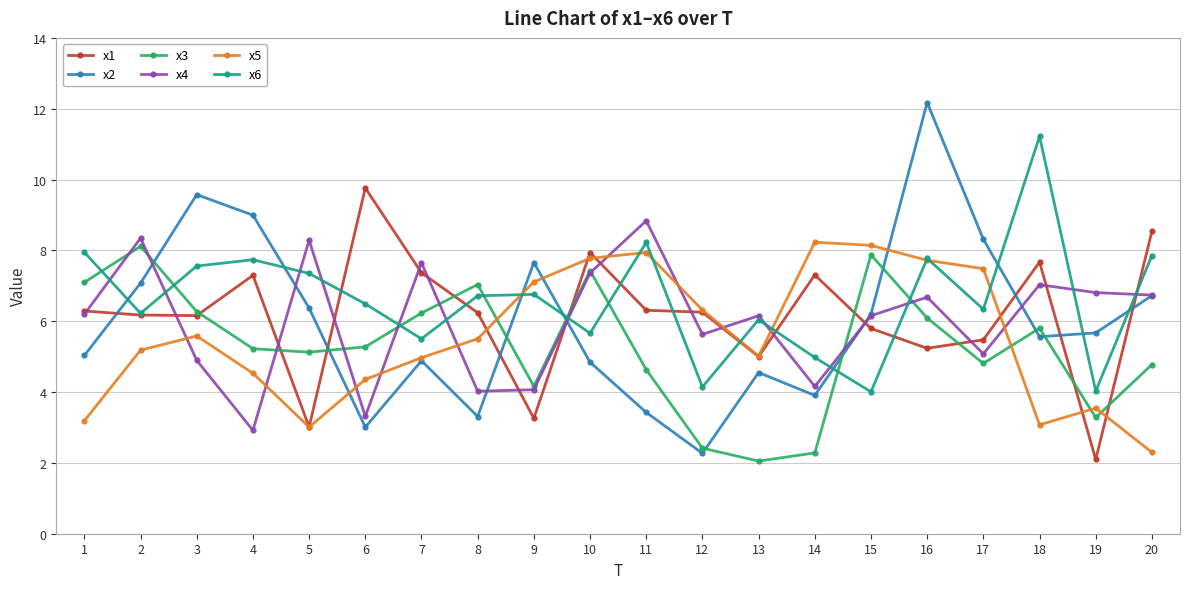

The x1 series shows 4.4 at 10. True or false?

False